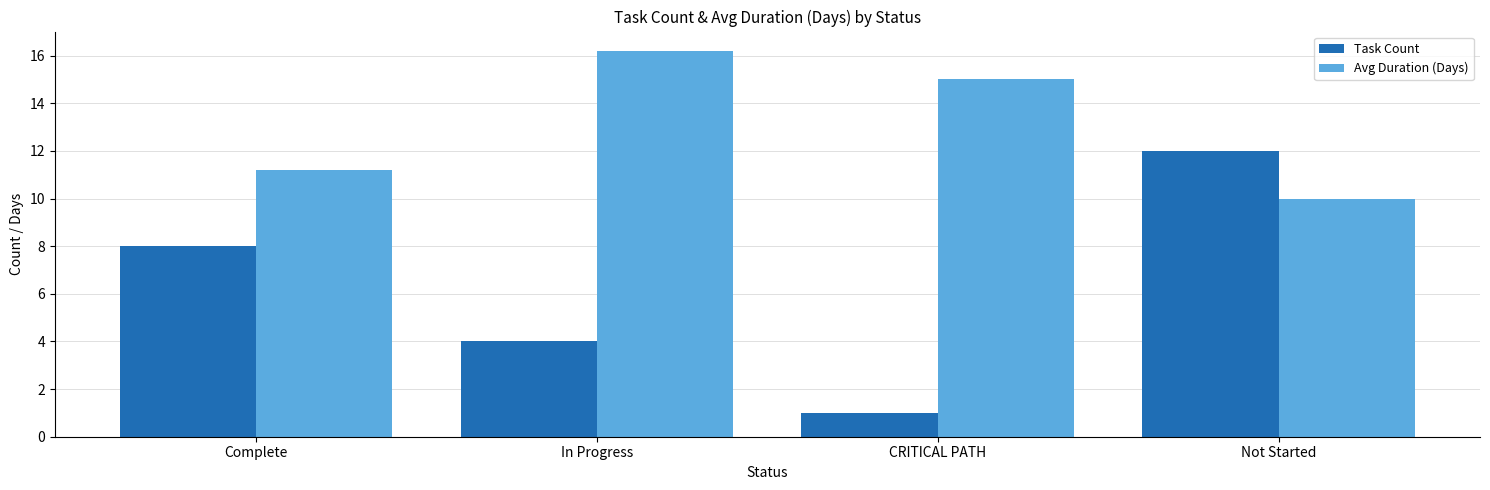

At which label does Task Count reach its peak?

Not Started